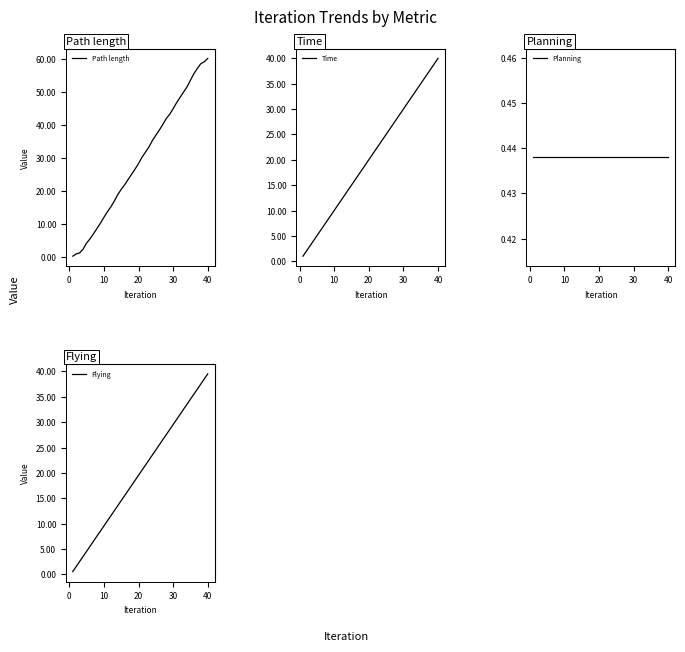

How many times do Planning and Path length cross each other?

1